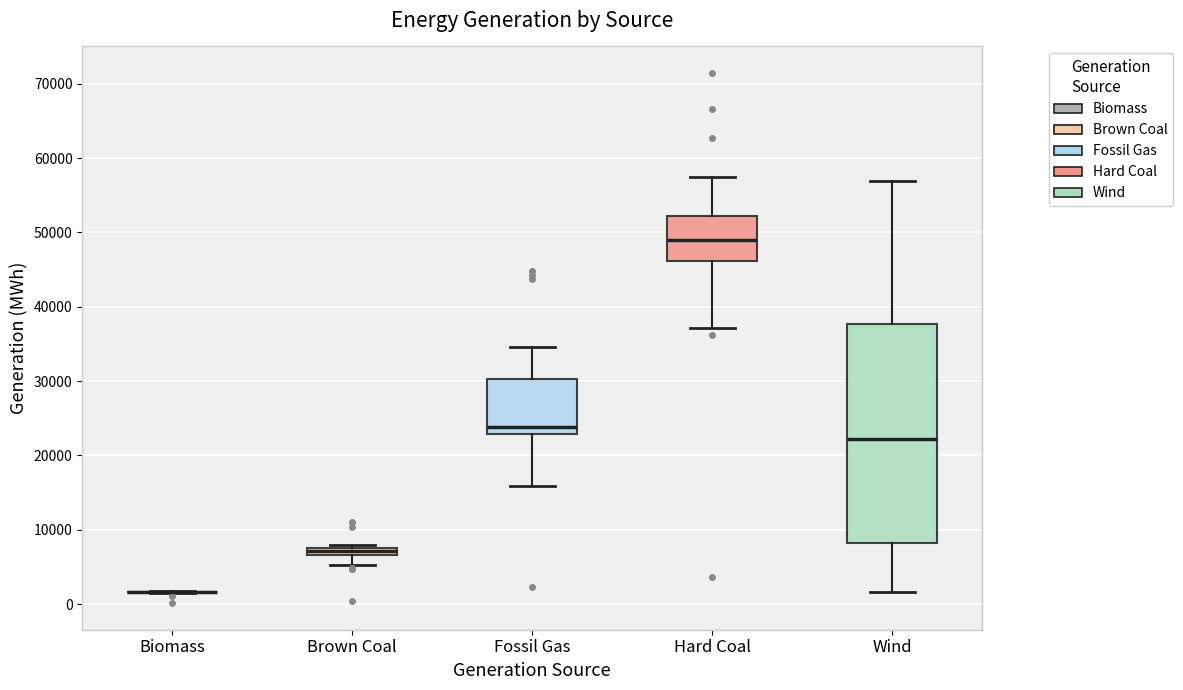

Where is the lower edge of the box for Wind on the y-axis? The values are not printed on the chart, so give them approximately, as read against the axis.

8000